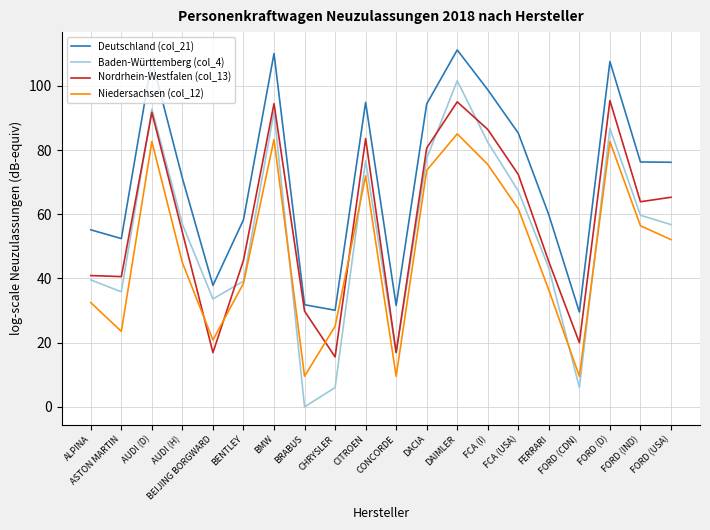

What is the difference between the maximum and minimum values in the Nordrhein-Westfalen (col_13) series?

79.9